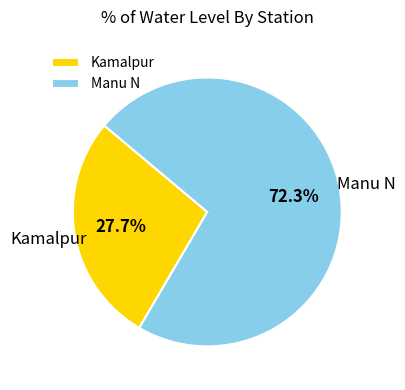

Which category has the smallest portion of the pie?

Kamalpur